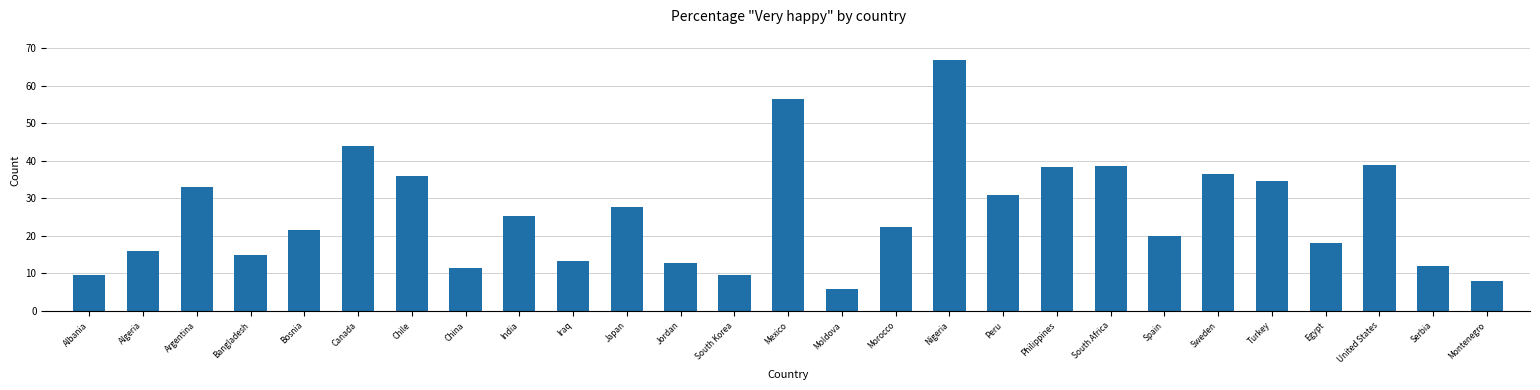

Between Bosnia and Peru, which is larger?

Peru